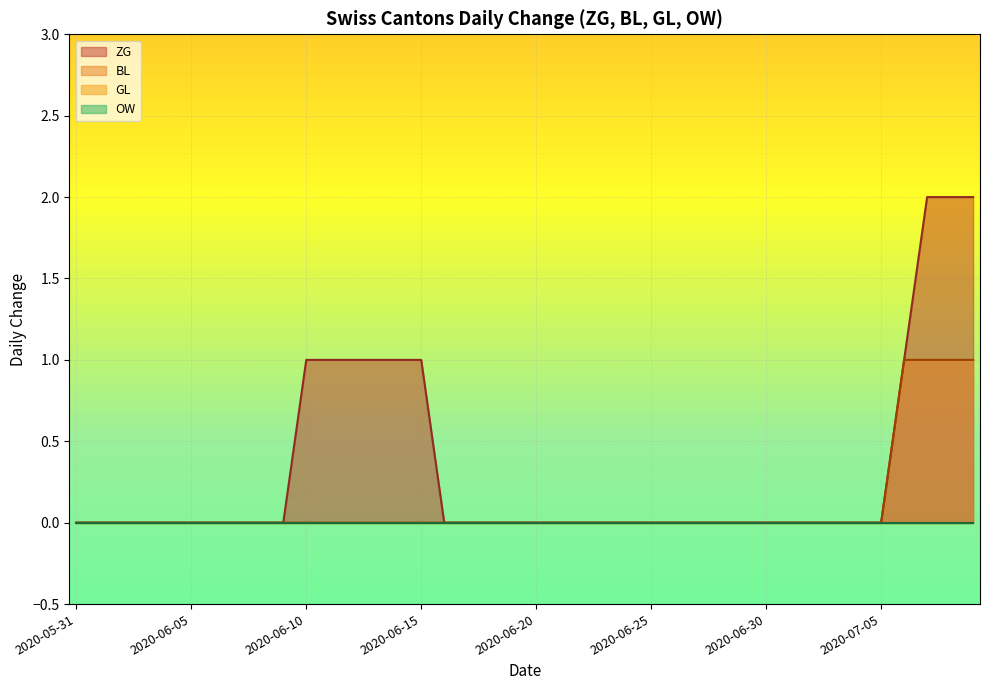

What is the maximum value for BL?

1